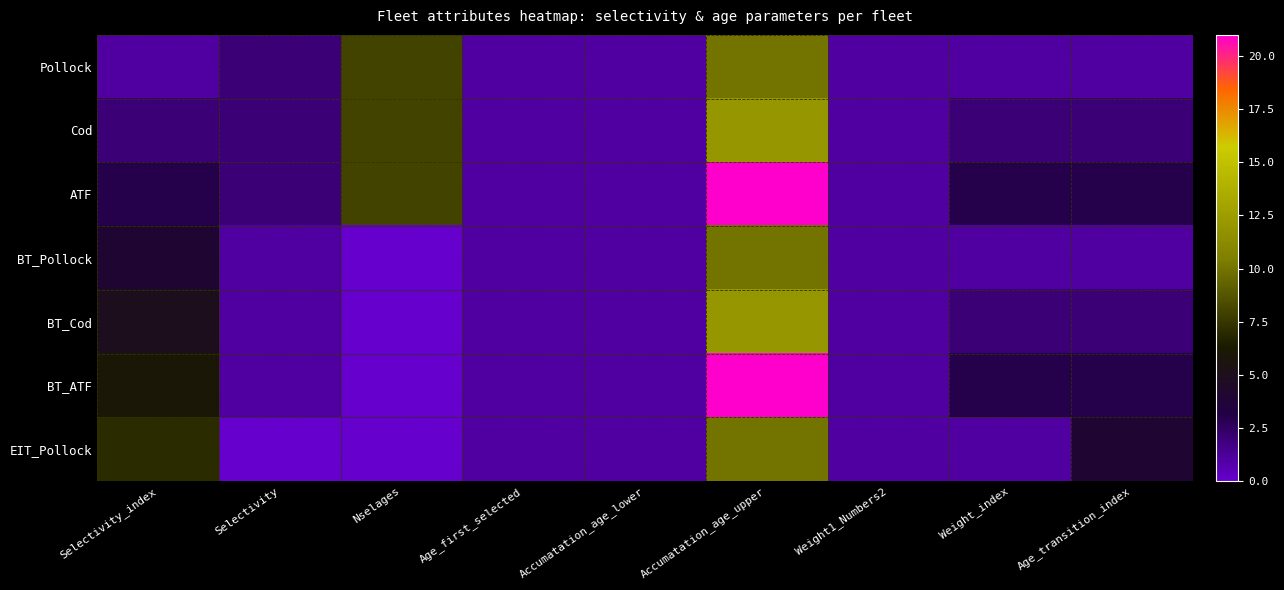

Which series has the widest spread of values?

BT_ATF